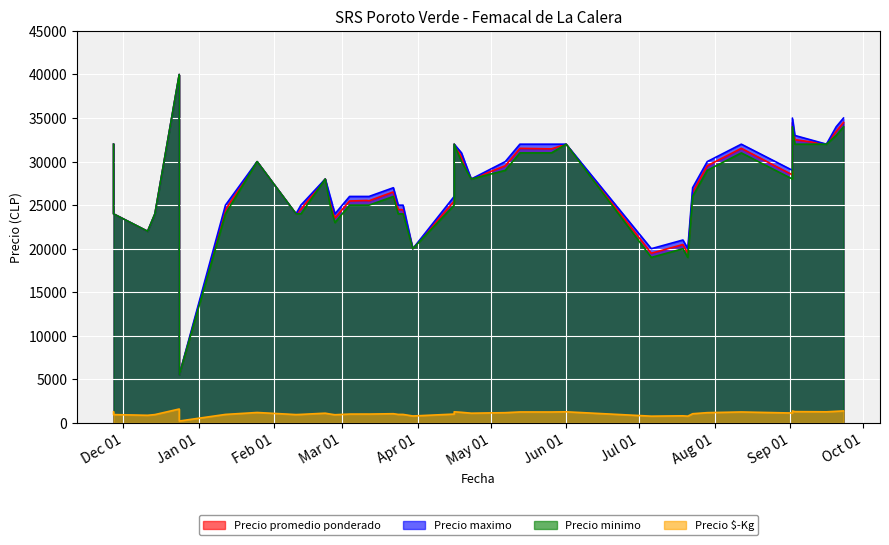

What is the label of the 16th point from the left?

2021-07-29